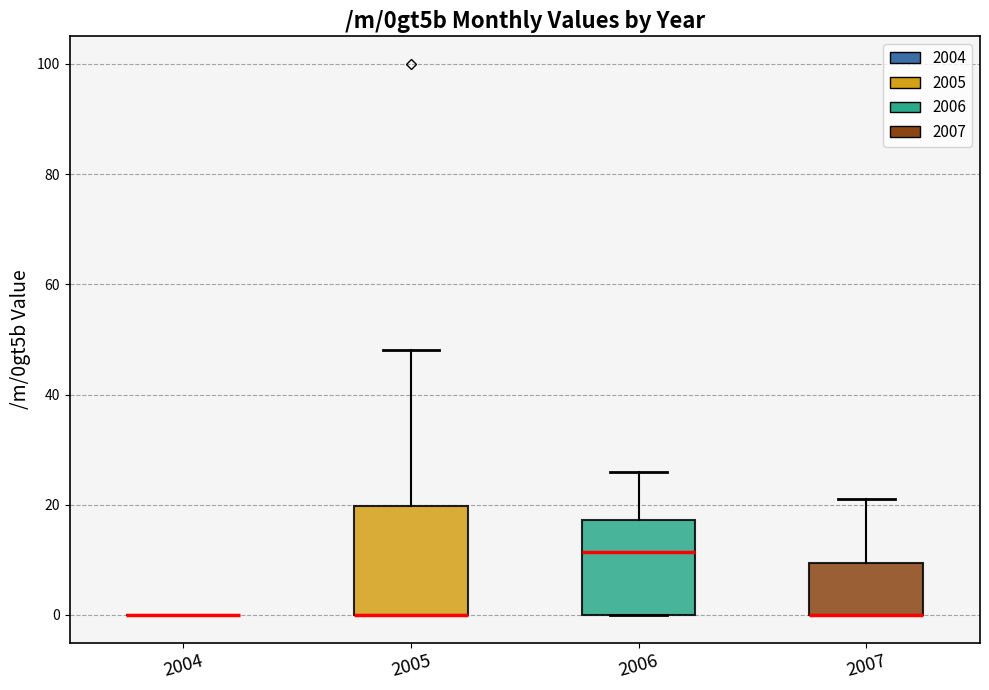

Where does the median line of the box at x = 2006 sit on the y-axis? The values are not printed on the chart, so give them approximately, as read against the axis.

12